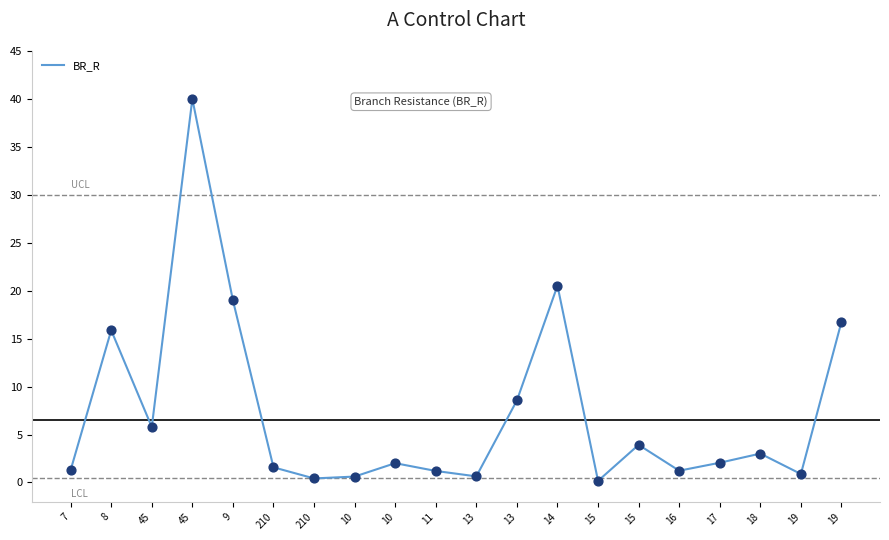

Between 8 and 15, which is larger?

8